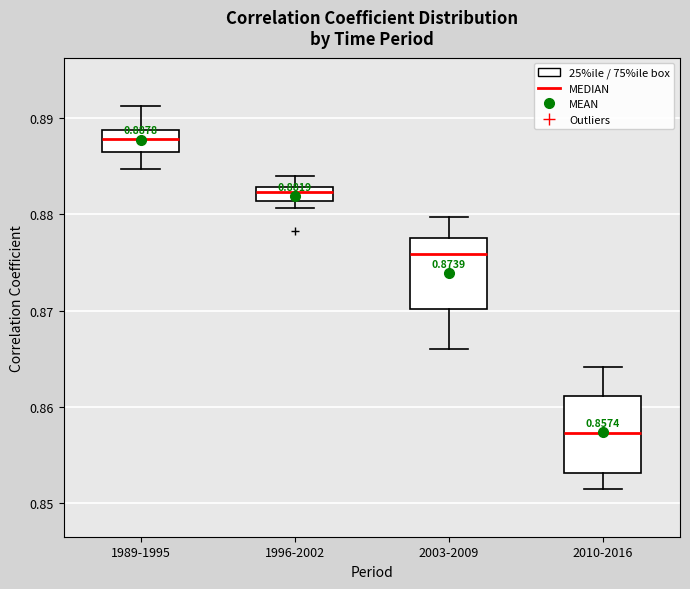

Which box has the lowest median line?

2010-2016